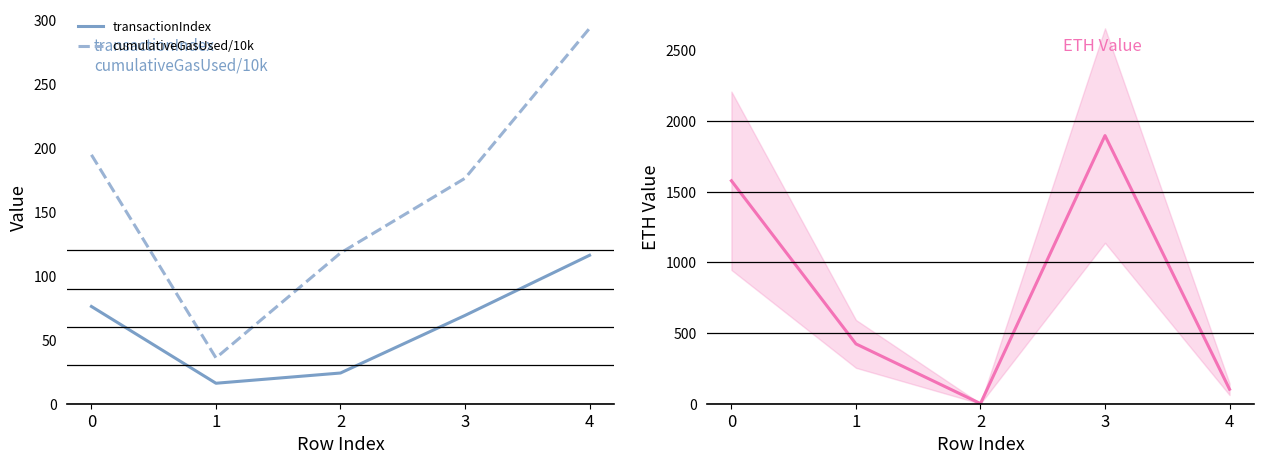

Reading left to right, extract all data points from this chart.

transactionIndex: 0=76.0	1=16.0	2=24.0	3=69.0	4=116.0
cumulativeGasUsed/10k: 0=194.5	1=35.8	2=117.8	3=176.2	4=293.4
ETH value: 0=1577.7	1=423.3	2=1.0	3=1897.4	4=102.6